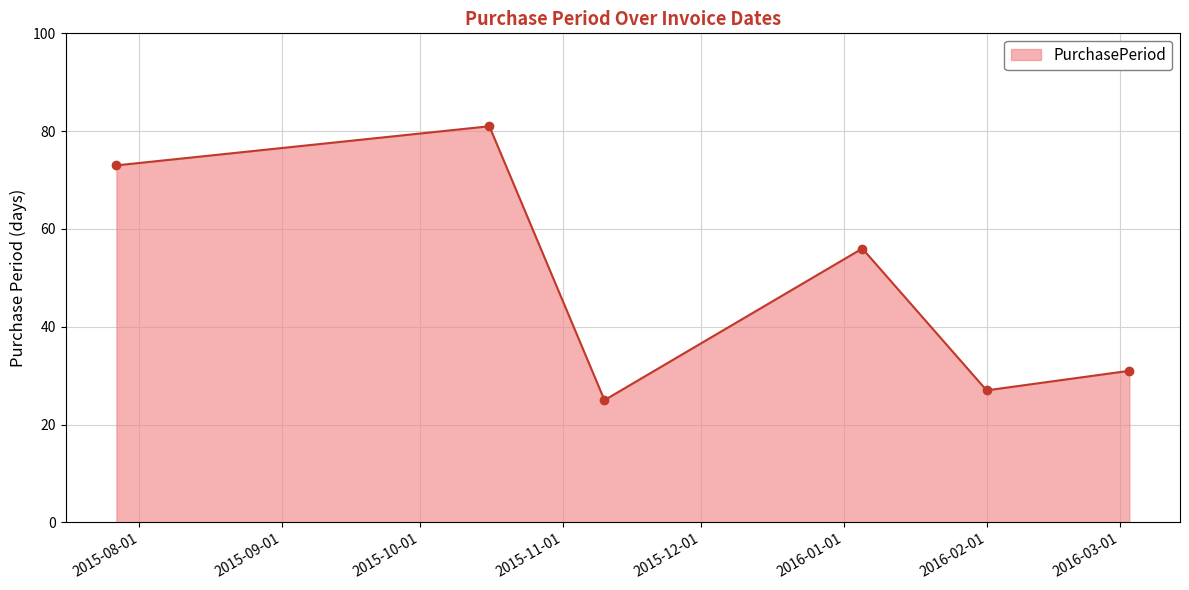

What is the maximum value shown in the chart?

81